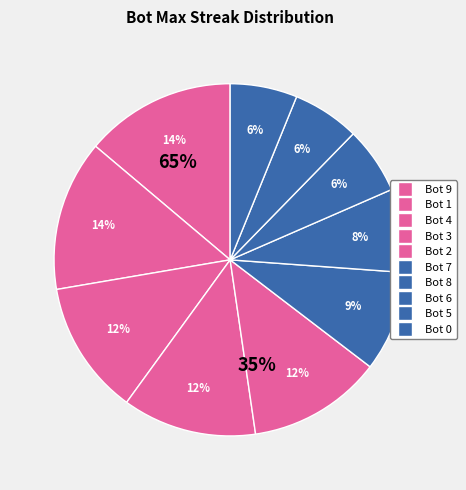

Count the number of slices in the pie.

10